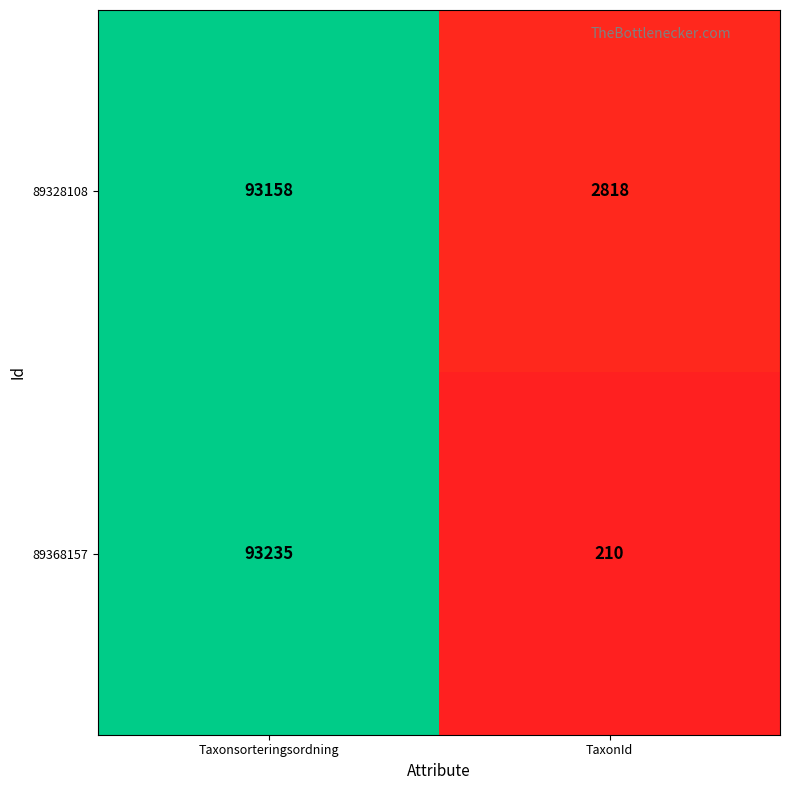

Which series has the widest spread of values?

89368157